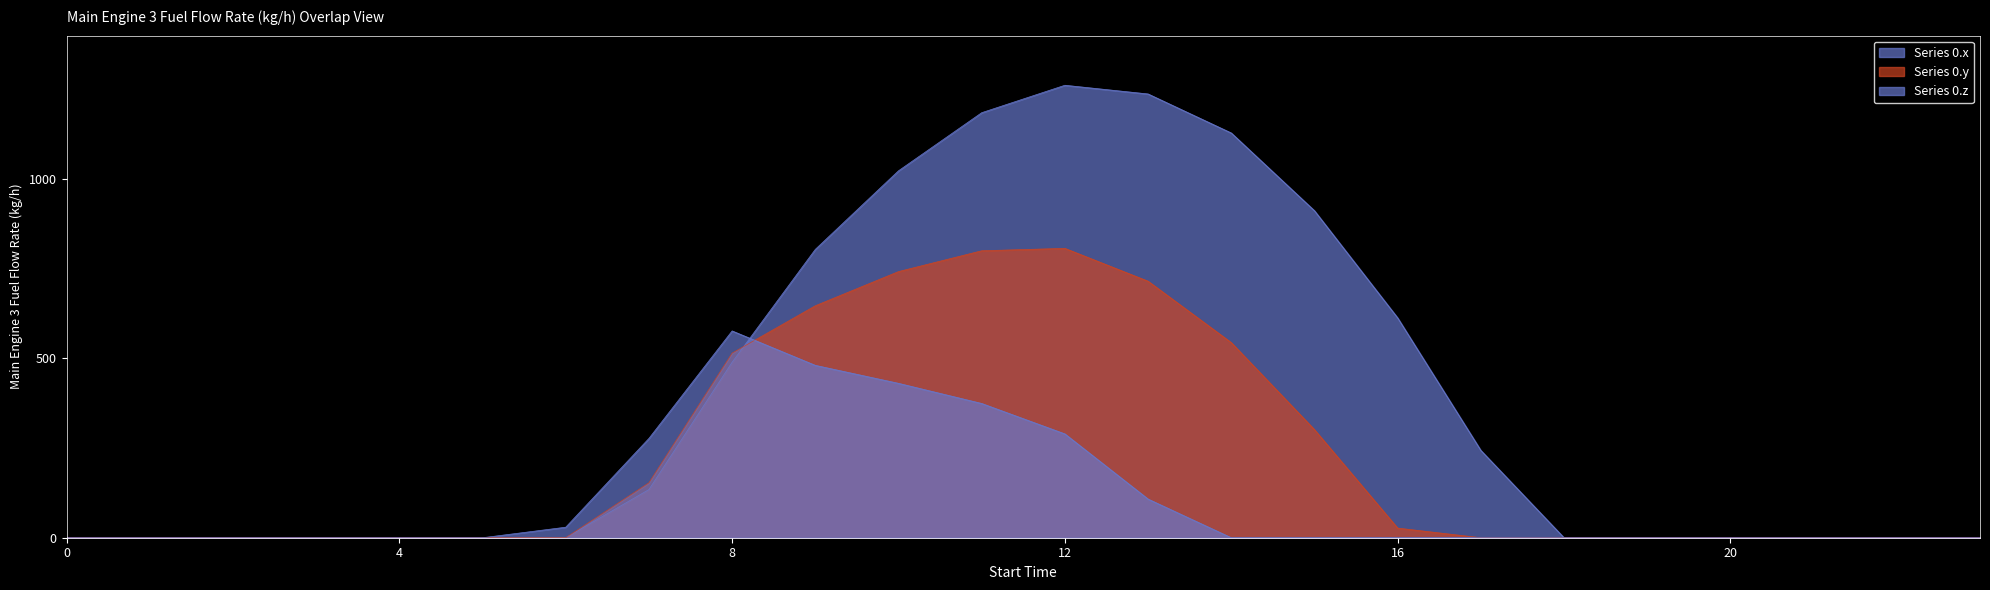

Reading left to right, transcribe all the data shown in this chart.

Series 0.x: 0.0	0.0	0.0	0.0	0.0	0.0	0.0	134.3	489.3	804.0	1023.2	1185.2	1261.6	1237.4	1128.6	911.8	613.0	243.5	0.0	0.0	0.0	0.0	0.0	0.0
Series 0.y: 0.0	0.0	0.0	0.0	0.0	0.0	0.0	153.2	514.8	646.9	742.1	800.2	806.9	715.3	544.1	301.4	26.8	0.0	0.0	0.0	0.0	0.0	0.0	0.0
Series 0.z: 0.0	0.0	0.0	0.0	0.0	0.0	29.3	276.9	576.6	480.7	430.5	374.4	289.5	107.8	0.0	0.0	0.0	0.0	0.0	0.0	0.0	0.0	0.0	0.0